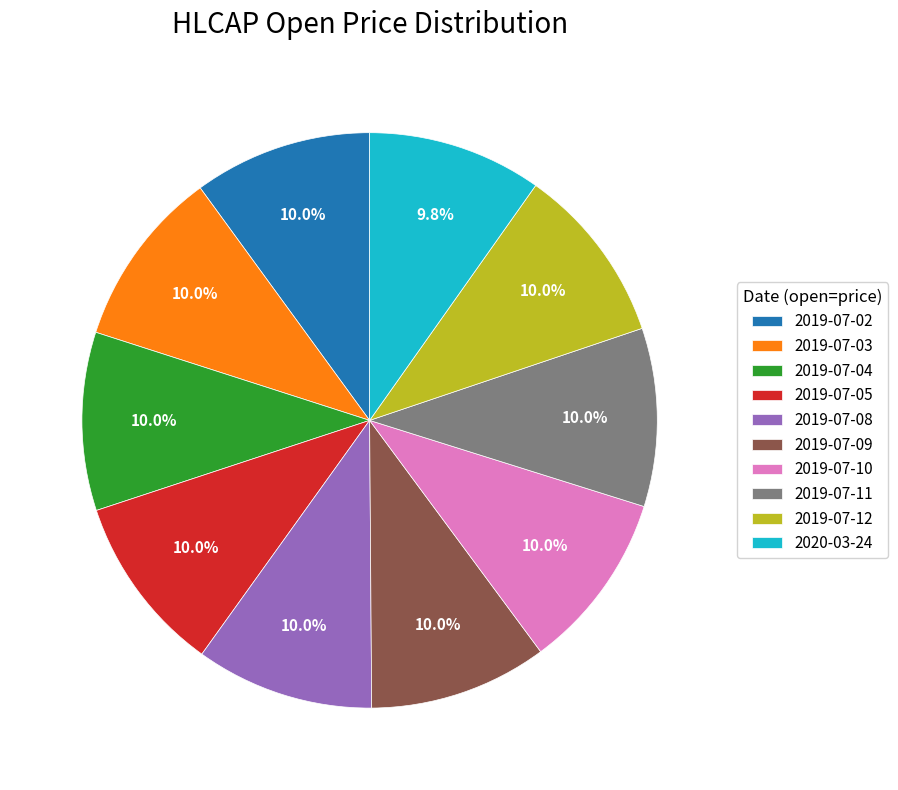

How many segments does this pie chart have?

10